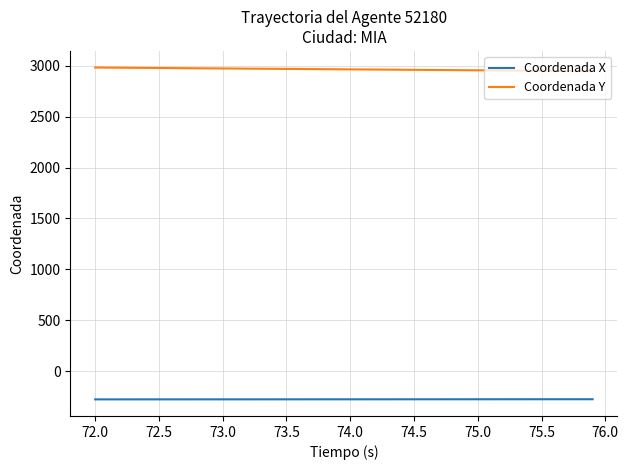

Which series has the largest total across all categories?

Coordenada Y